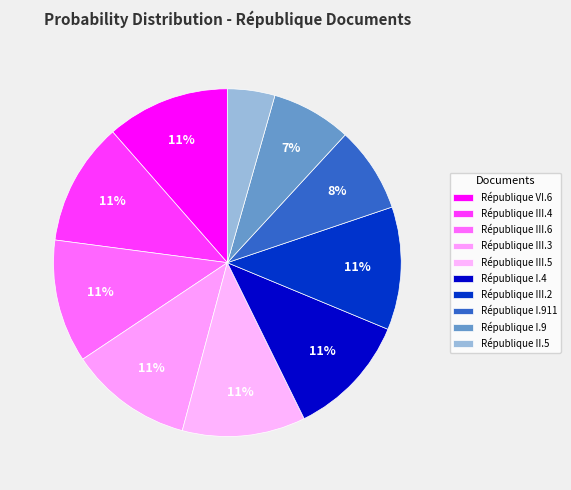

Which slice is the largest?

République VI.6